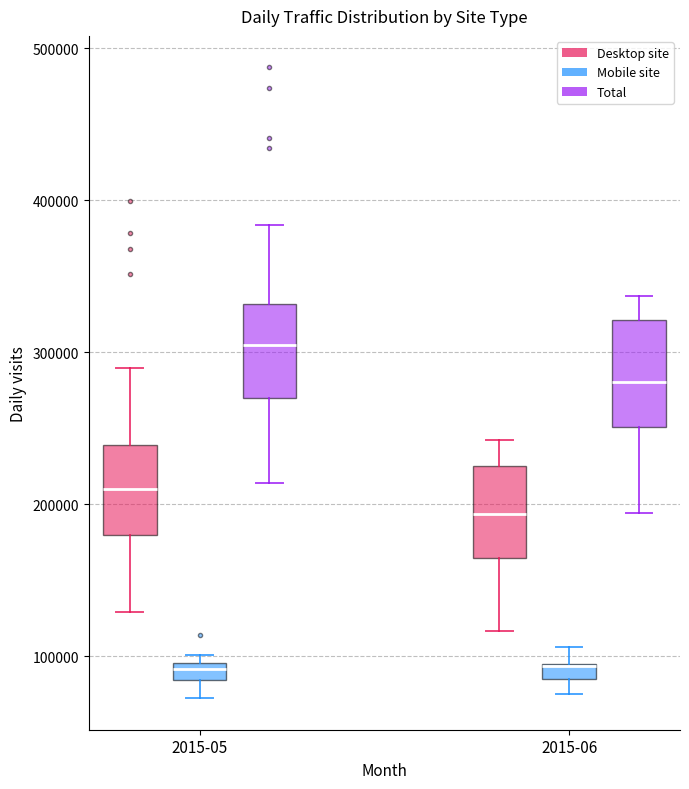

Where is the lower edge of the box for 2015-06 (Mobile site) on the y-axis? The values are not printed on the chart, so give them approximately, as read against the axis.

90000